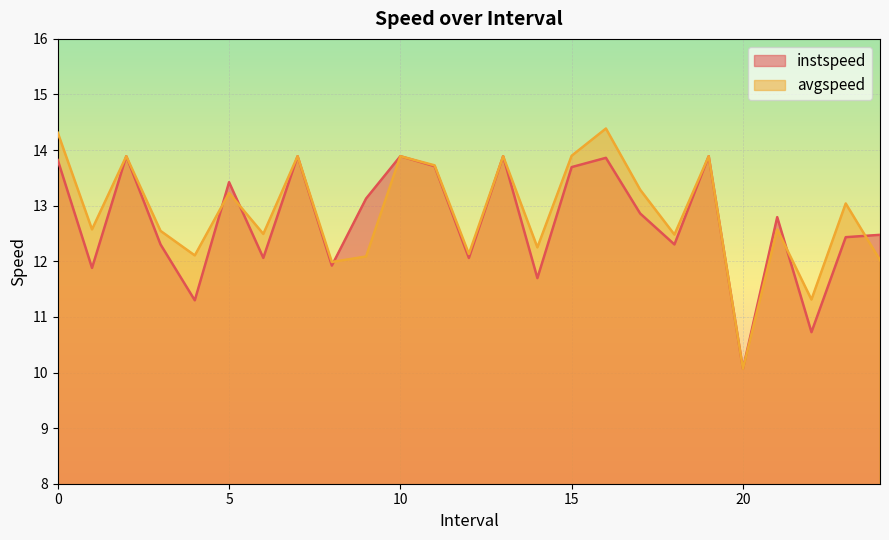

Which series changed the most between 8.0 and 22.0?

instspeed